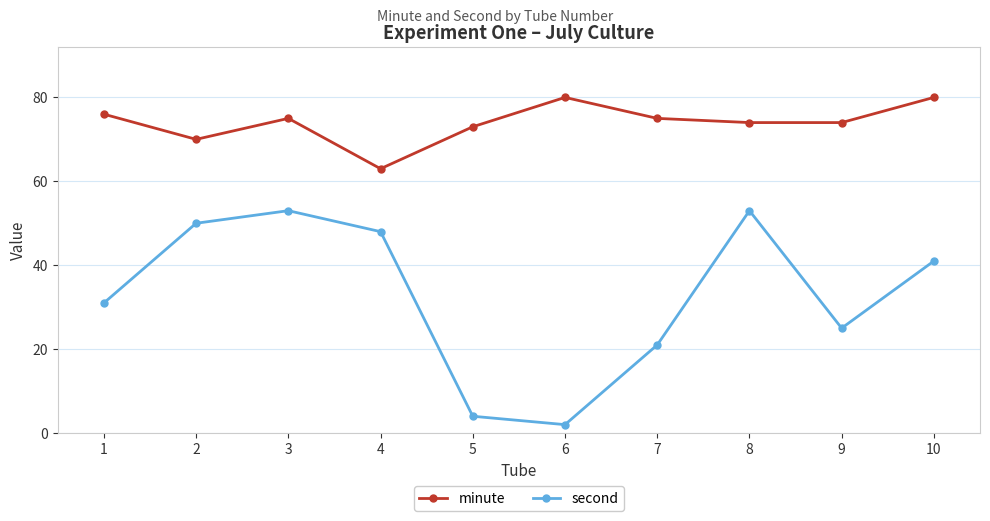

What is the difference between the maximum and minimum values in the second series?

51